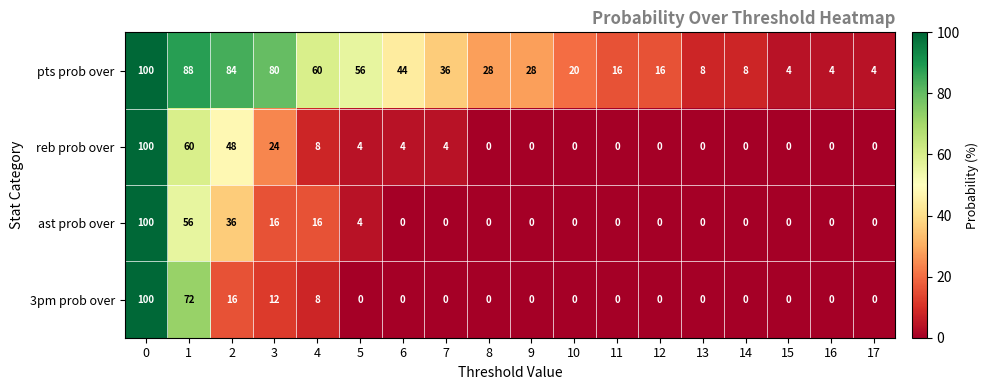

What is the greatest value displayed?

100